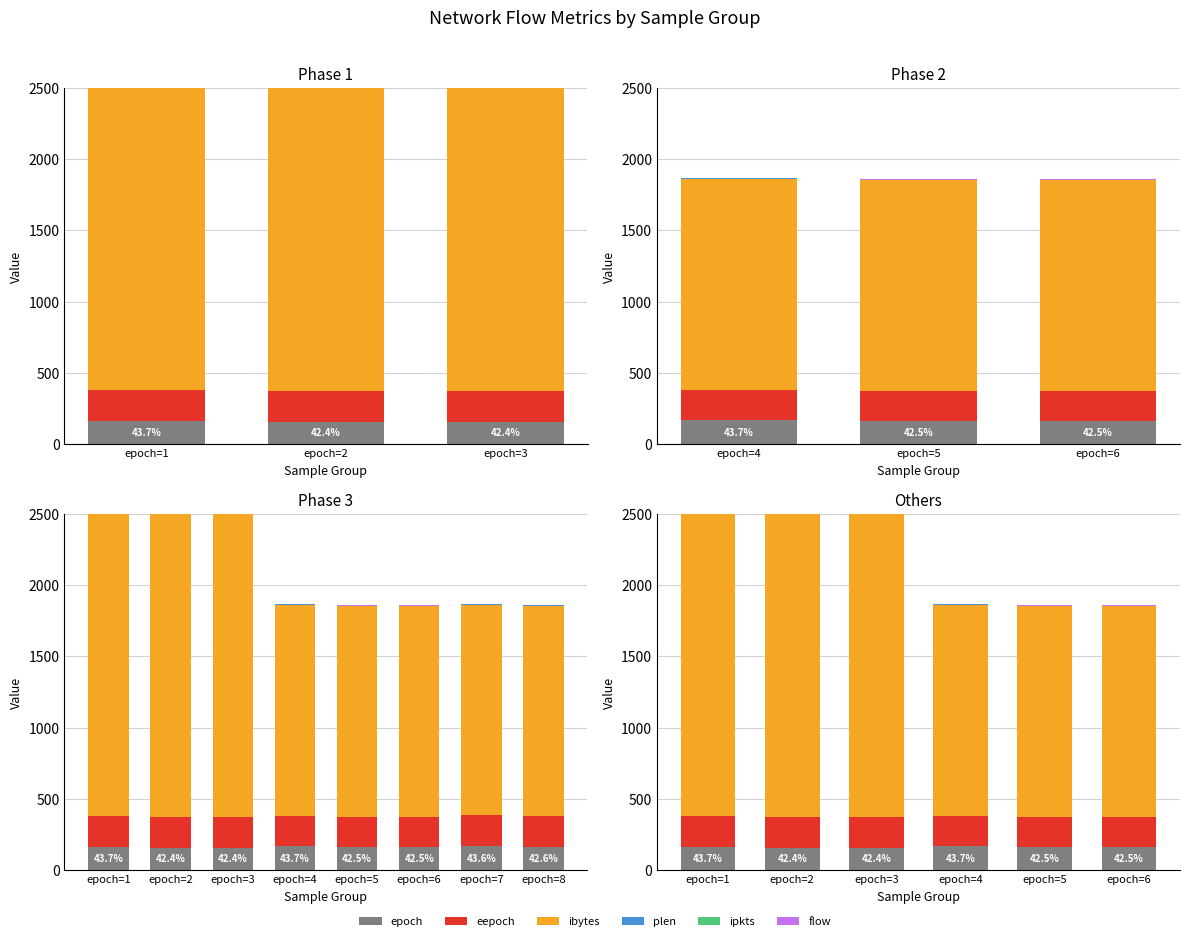

At which label does flow first exceed 2?

epoch=3